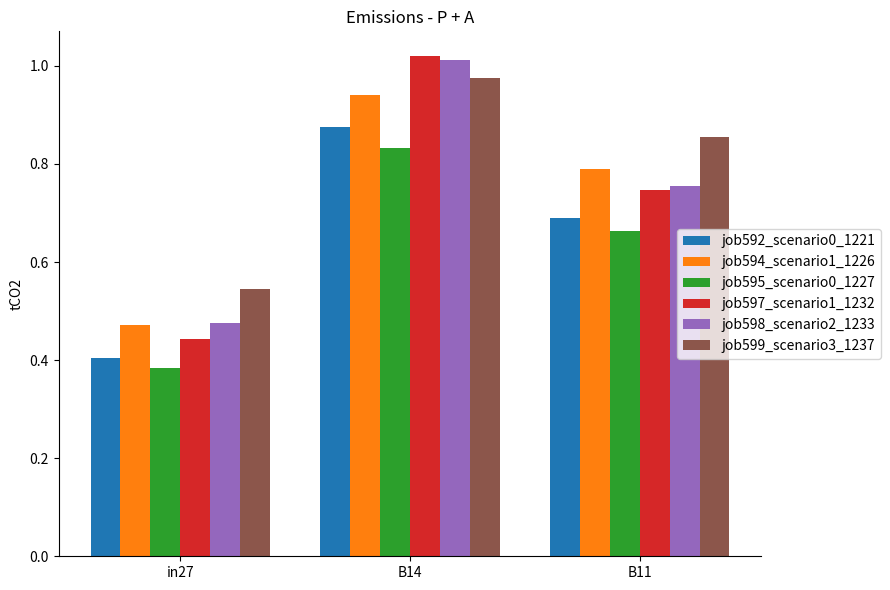

What is the total value across all series at in27?

2.7